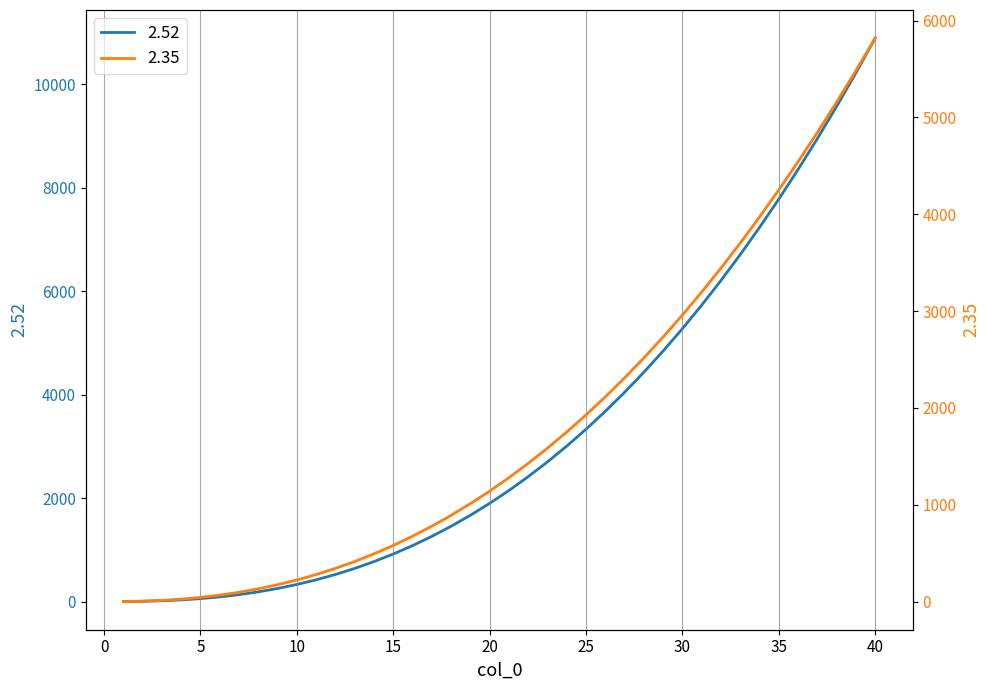

Which series has the largest range (max minus min)?

2.52